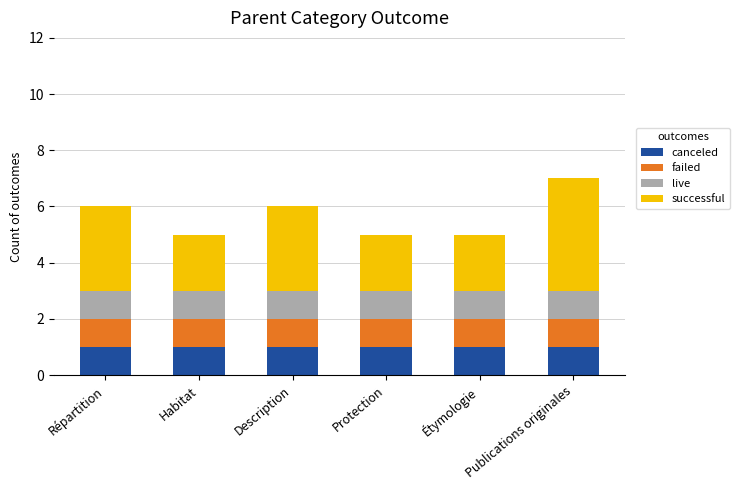

True or false: canceled has a value of 1 at Étymologie.

True